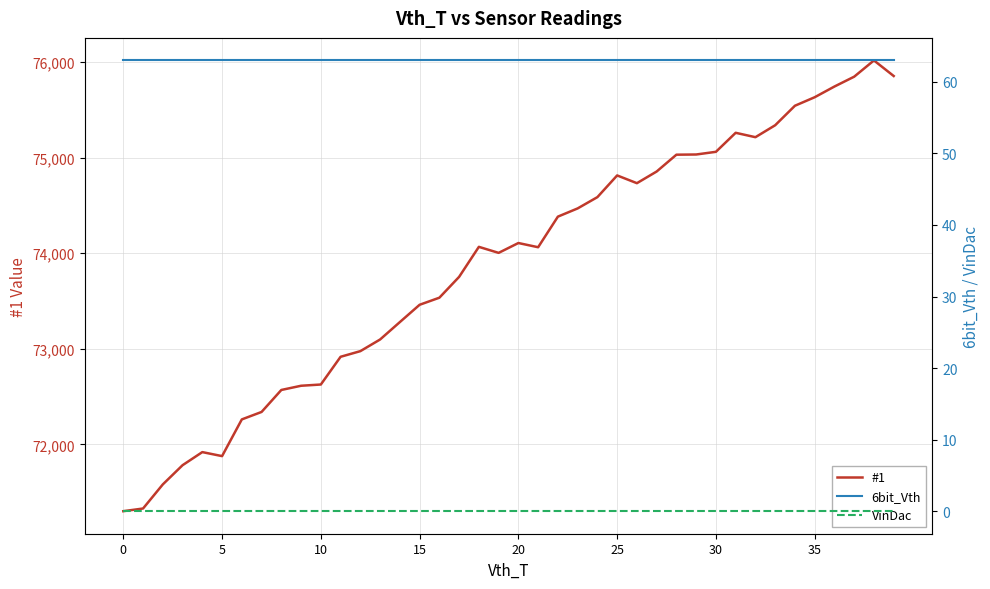

What is the label of the 21st point from the right?

19